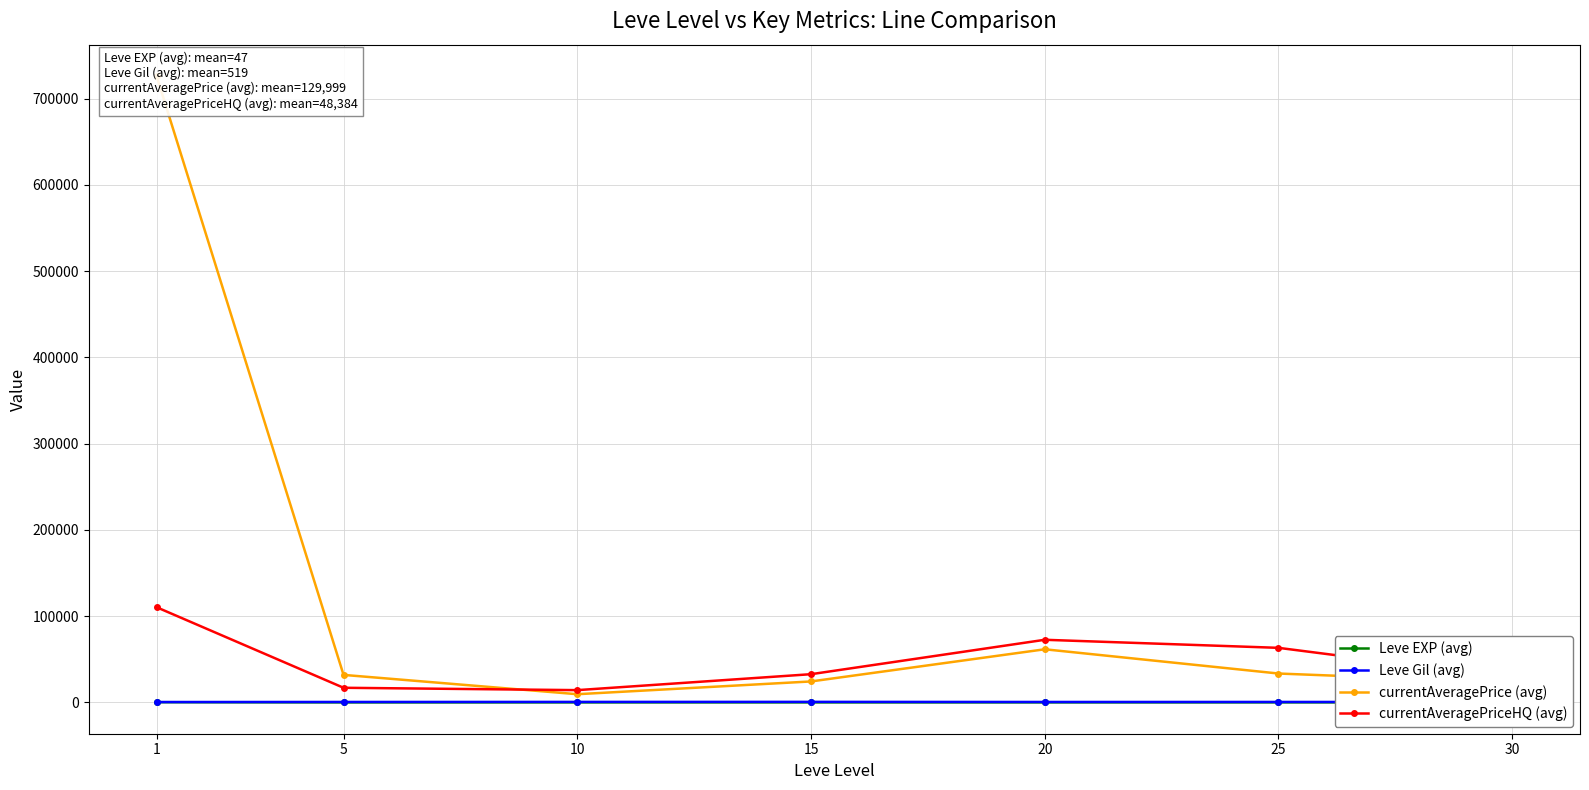

Is it true that currentAveragePriceHQ (avg) equals 23973.8 at 25?

False